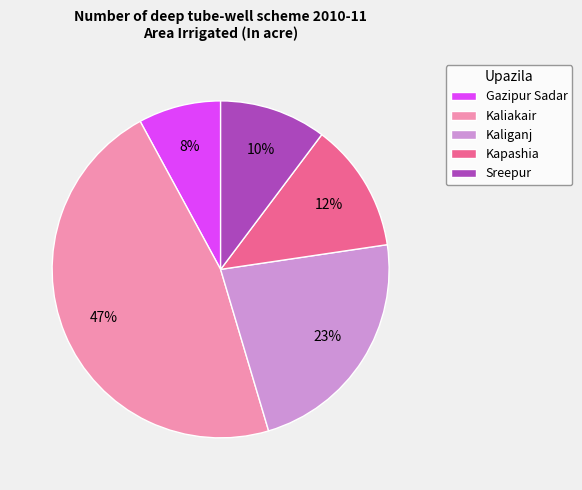

Is the sum of Gazipur Sadar and Kaliganj greater than half?

No